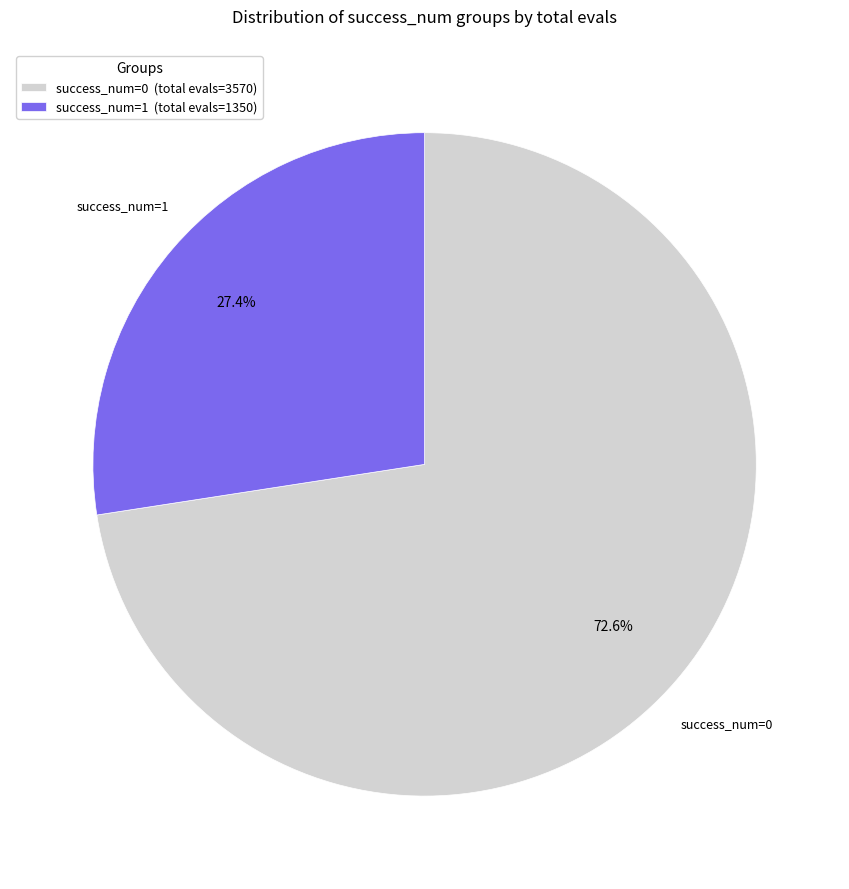

Is the sum of success_num=0 and success_num=1 greater than half?

Yes